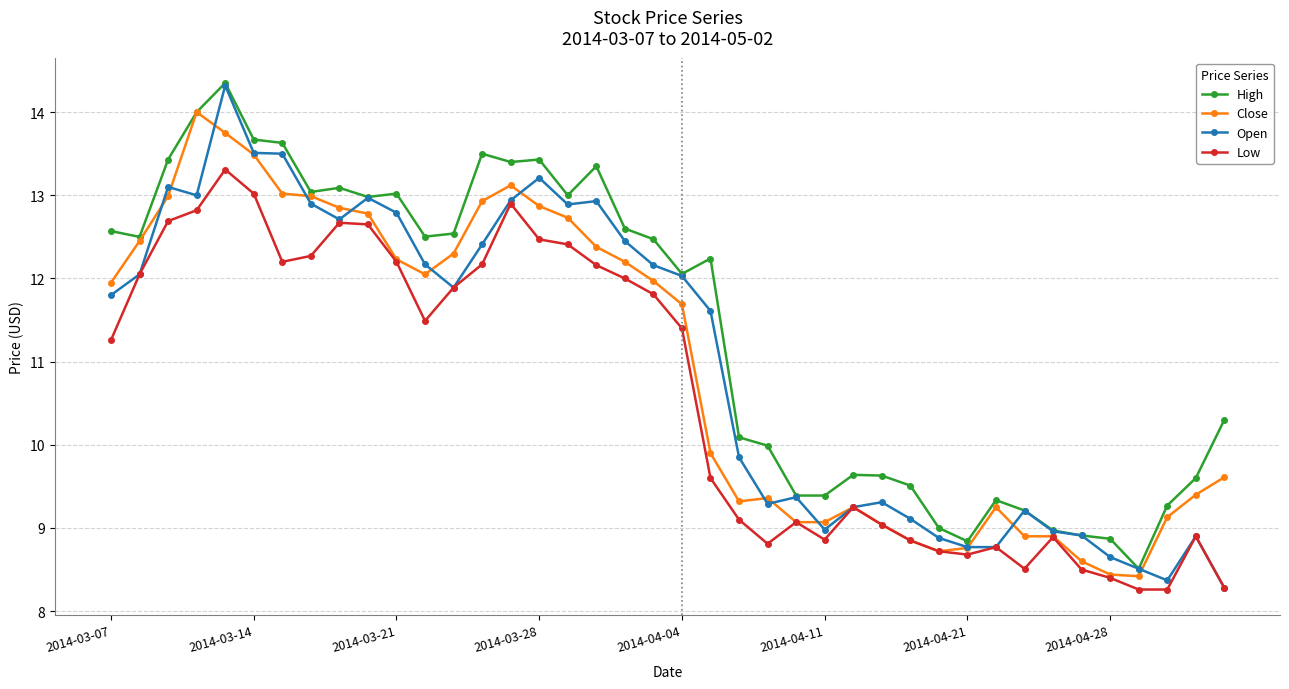

True or false: High has more than 1 points higher than both neighbors.

True